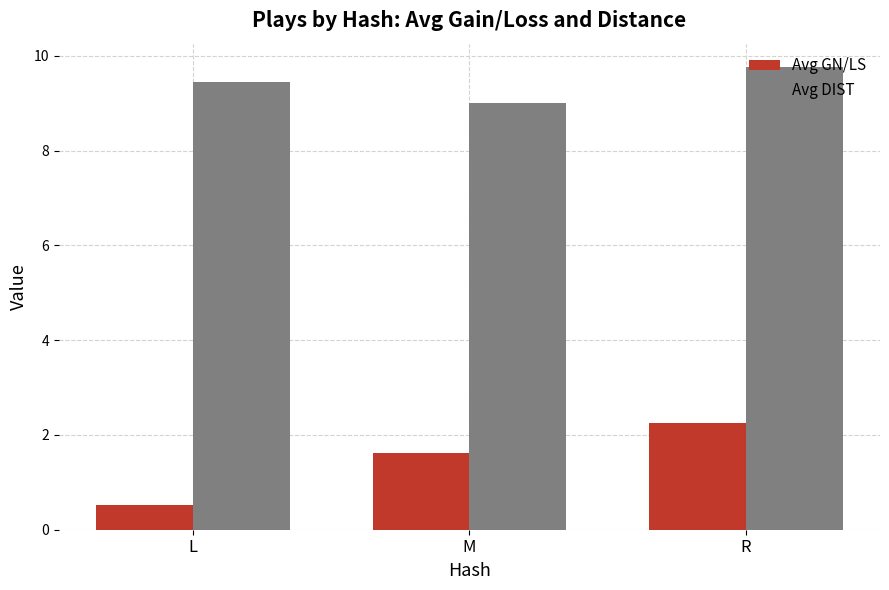

What is the maximum value for Avg GN/LS?

2.3